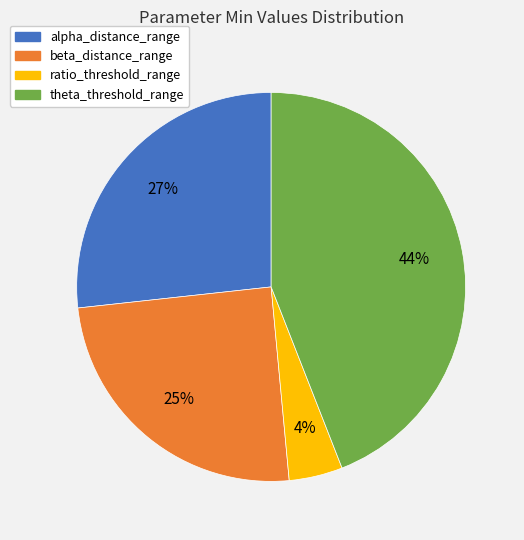

True or false: beta_distance_range accounts for 39% of the total.

False